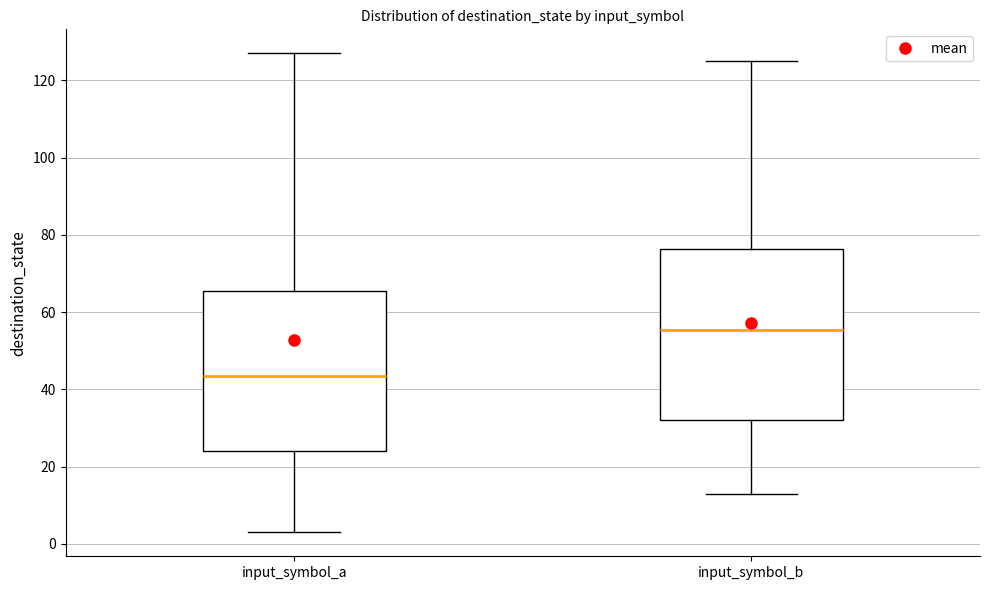

Reading left to right, transcribe this box plot: for each box, give where its median line is, the range the box spans, and where its two whiskers end, as read against the y-axis. The values are not printed on the chart, so give them approximately, as read against the axis.

input_symbol_a: median 44, box 24 to 66, whiskers 4 to 128
input_symbol_b: median 56, box 32 to 76, whiskers 14 to 126